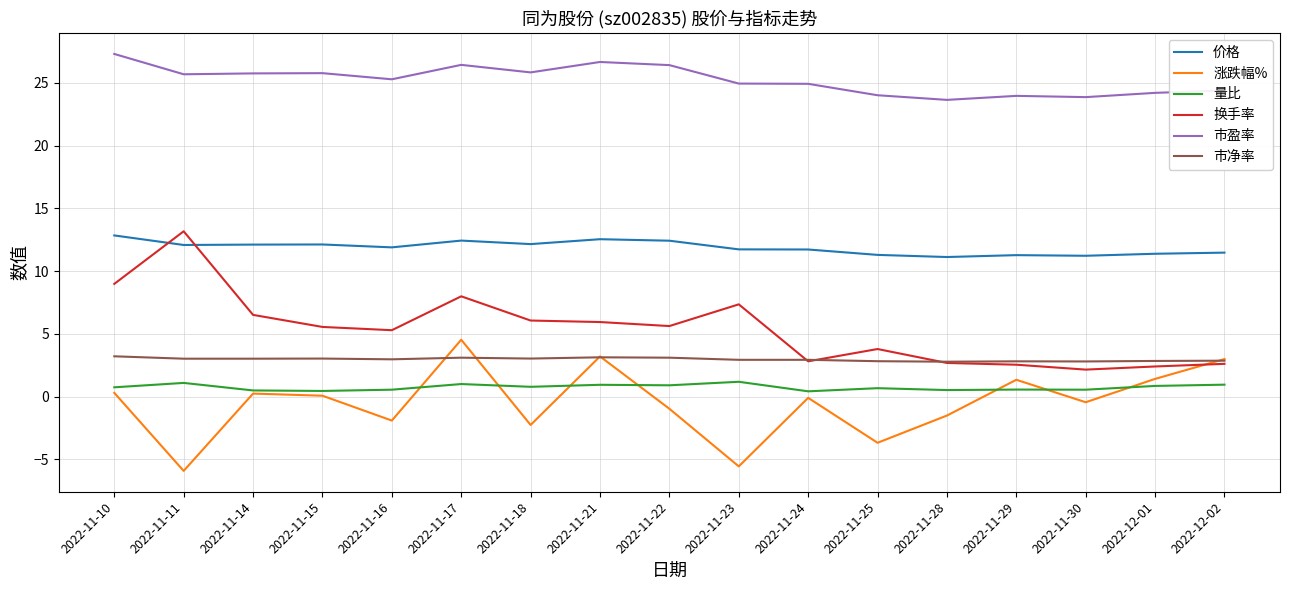

What is the lowest value of the 市净率 series?

2.8